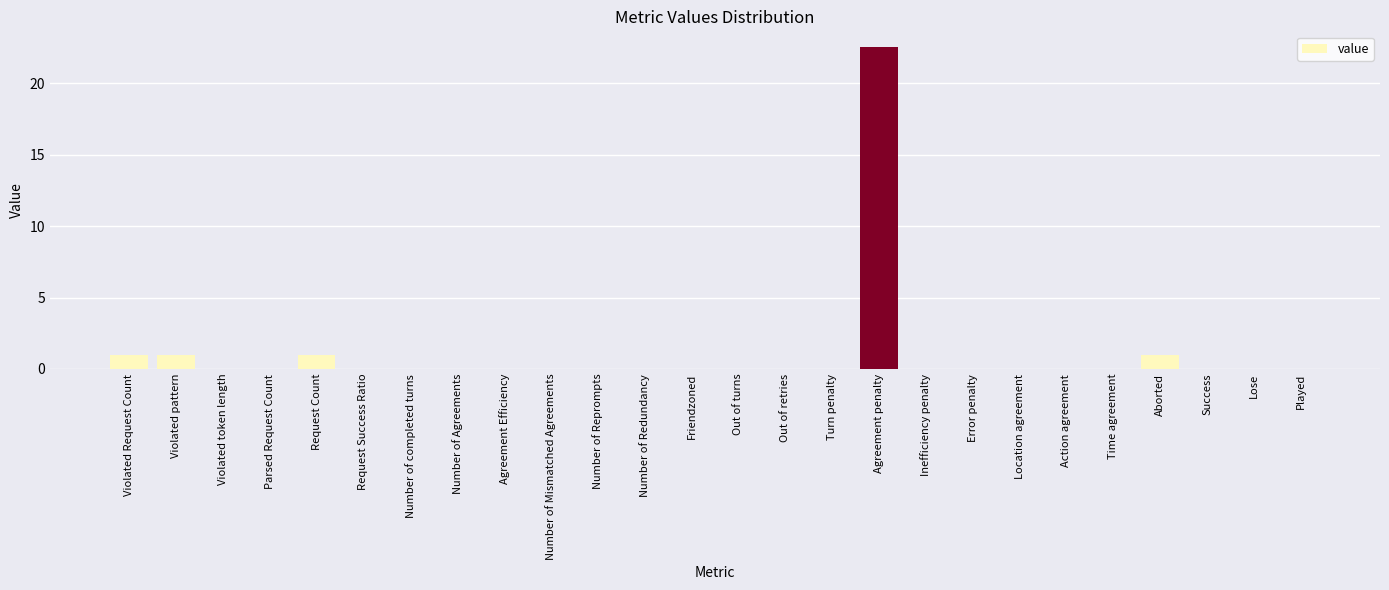

Reading left to right, list all the values displayed in this chart.

Violated Request Count=1.0	Violated pattern=1.0	Violated token length=0.0	Parsed Request Count=0.0	Request Count=1.0	Request Success Ratio=0.0	Number of completed turns=0.0	Number of Agreements=0.0	Agreement Efficiency=0.0	Number of Mismatched Agreements=0.0	Number of Reprompts=0.0	Number of Redundancy=0.0	Friendzoned=0.0	Out of turns=0.0	Out of retries=0.0	Turn penalty=0.0	Agreement penalty=22.5	Inefficiency penalty=0.0	Error penalty=0.0	Location agreement=0.0	Action agreement=0.0	Time agreement=0.0	Aborted=1.0	Success=0.0	Lose=0.0	Played=0.0